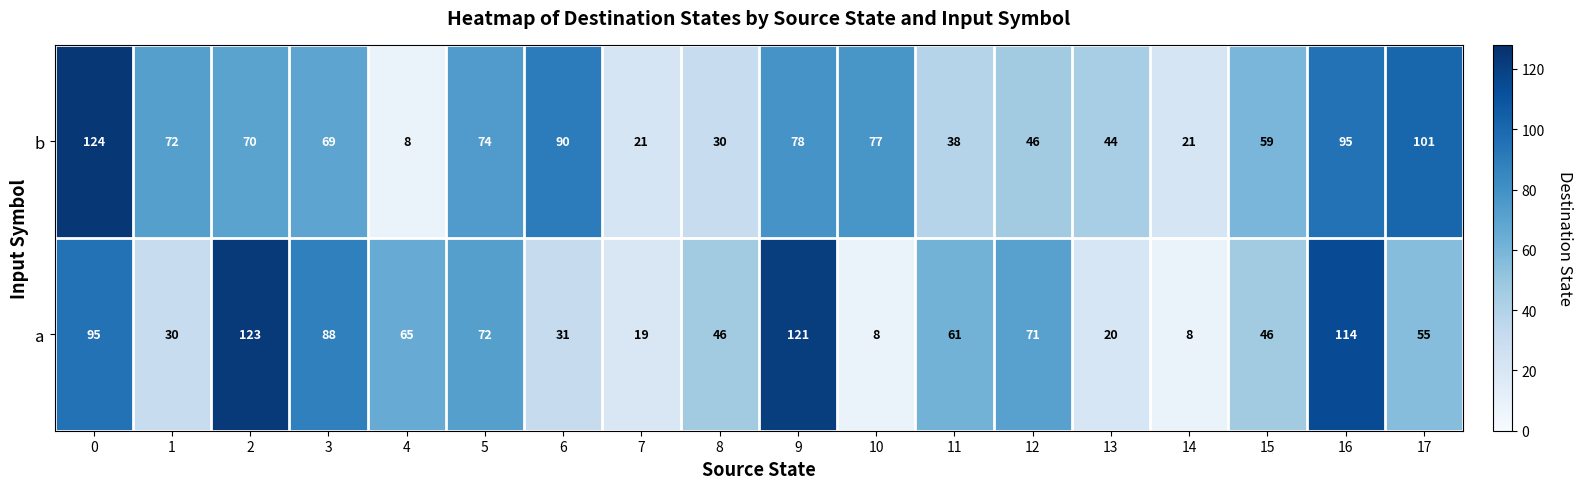

Is it true that a equals 100 at 12?

False